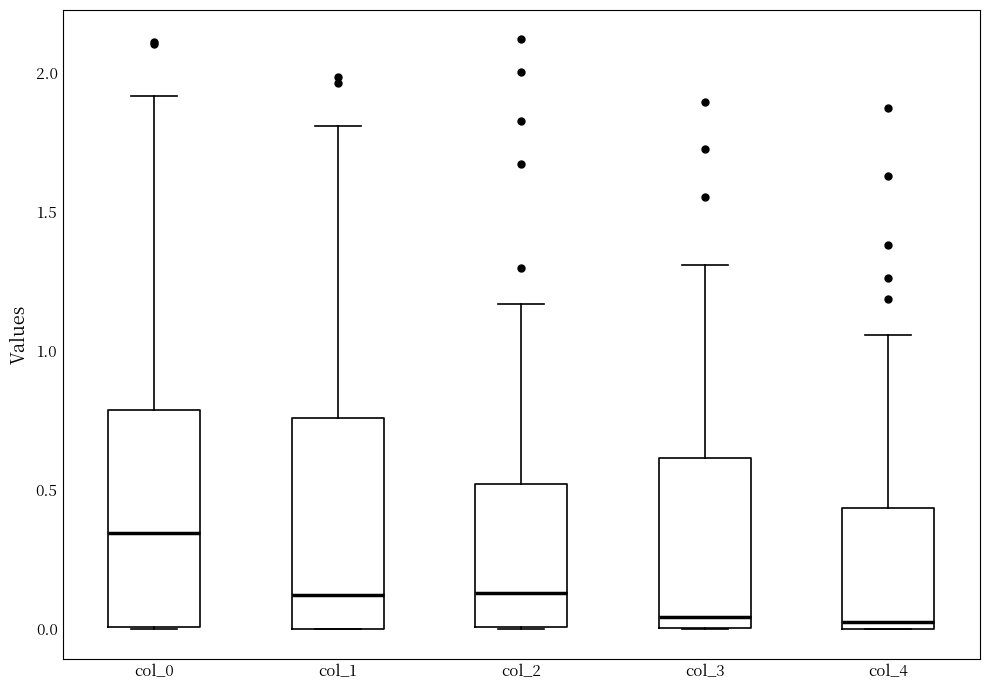

Reading left to right, transcribe this box plot: for each box, give where its median line is, the range the box spans, and where its two whiskers end, as read against the y-axis. The values are not printed on the chart, so give them approximately, as read against the axis.

col_0: median 0.35, box 0.00 to 0.80, whiskers 0.00 to 1.90
col_1: median 0.10, box 0.00 to 0.75, whiskers 0.00 to 1.80
col_2: median 0.15, box 0.00 to 0.50, whiskers 0.00 to 1.15
col_3: median 0.05, box 0.00 to 0.60, whiskers 0.00 to 1.30
col_4: median 0.05, box 0.00 to 0.45, whiskers 0.00 to 1.05